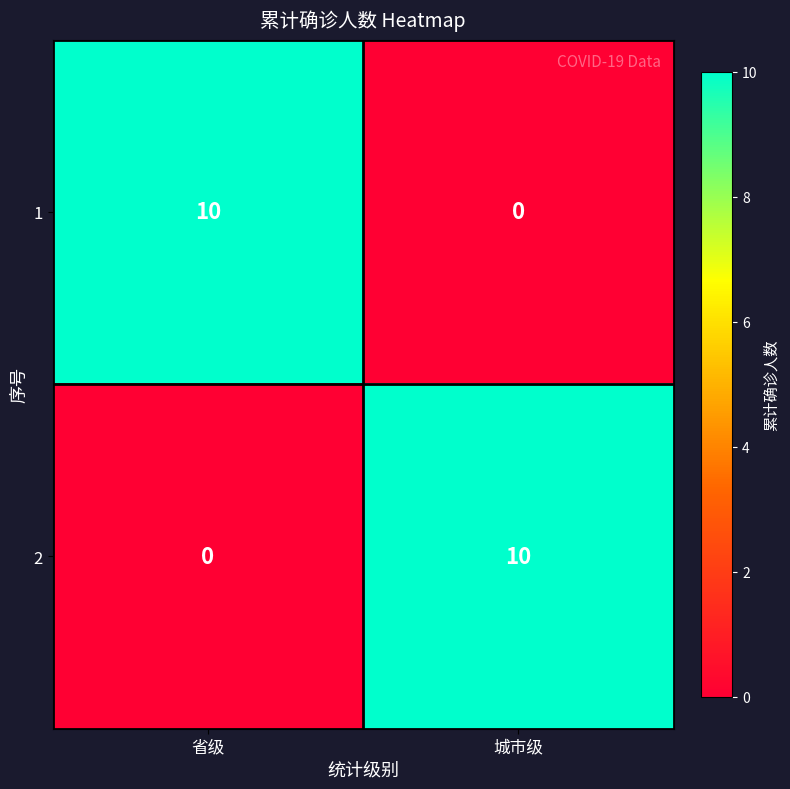

At 城市级, list the series in order from largest to smallest.

2, 1